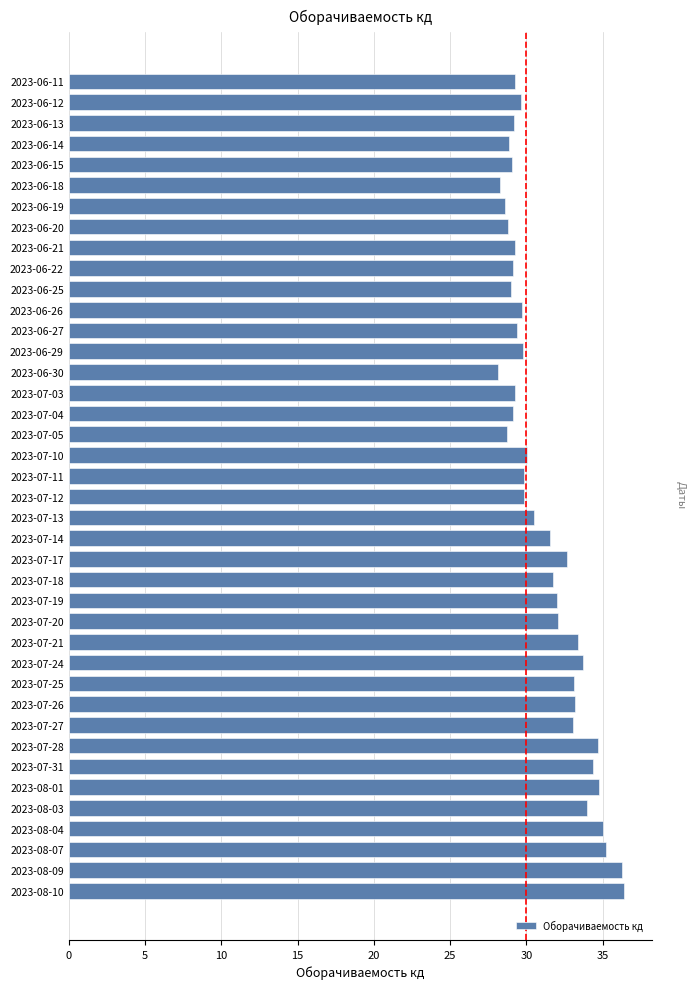

Is it true that the value at 2023-08-09 is 36.3?

True